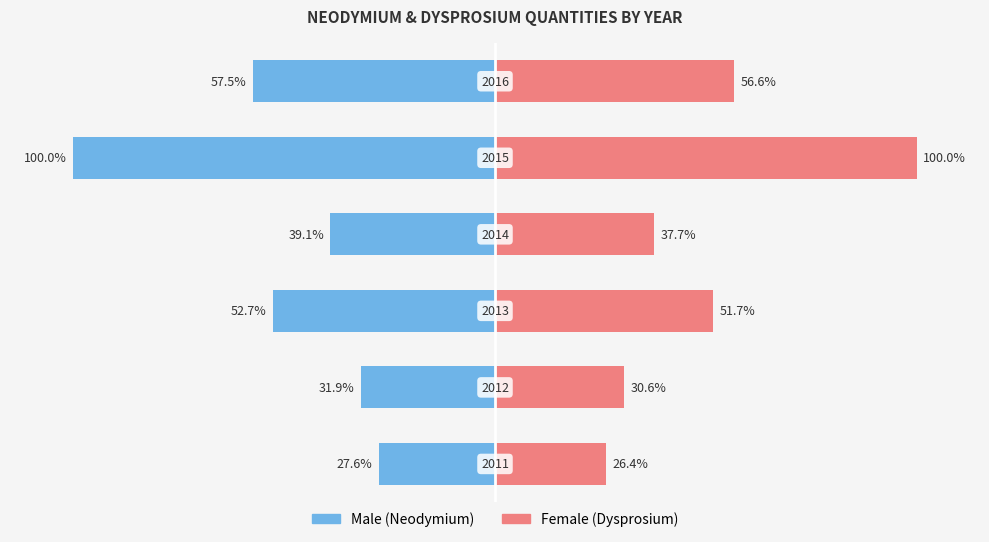

How many bars are there in each group?

2